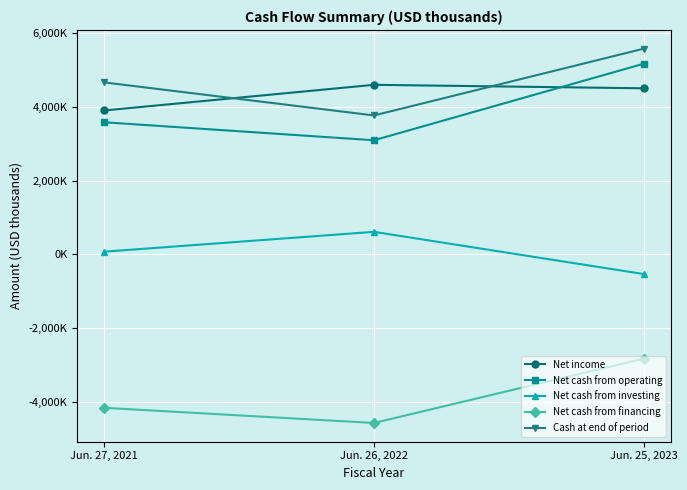

What is the difference between the maximum and minimum values in the Net cash from investing series?

1146837